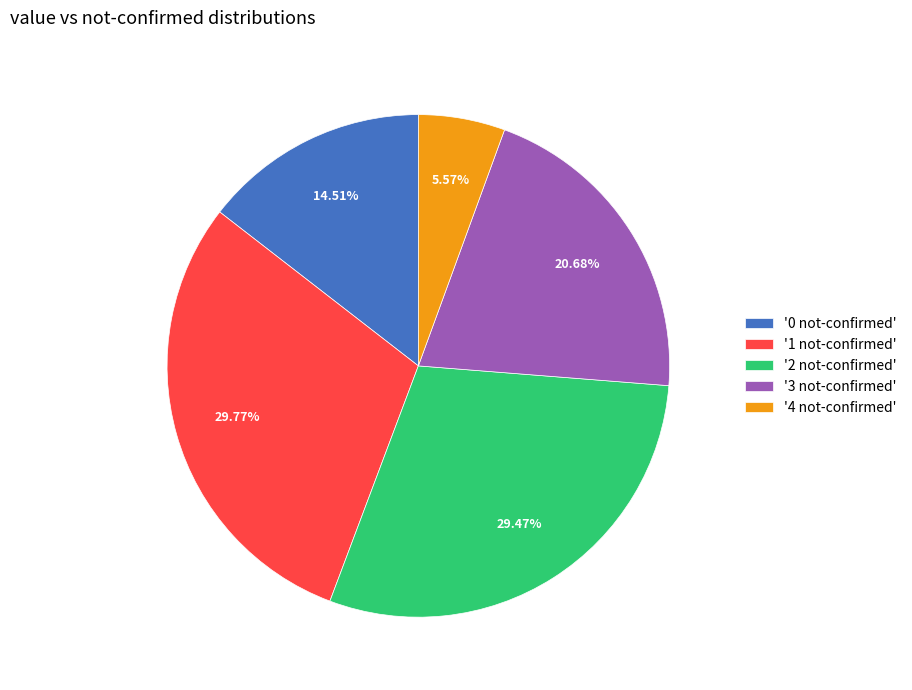

Is the sum of '1 not-confirmed' and '2 not-confirmed' greater than half?

Yes